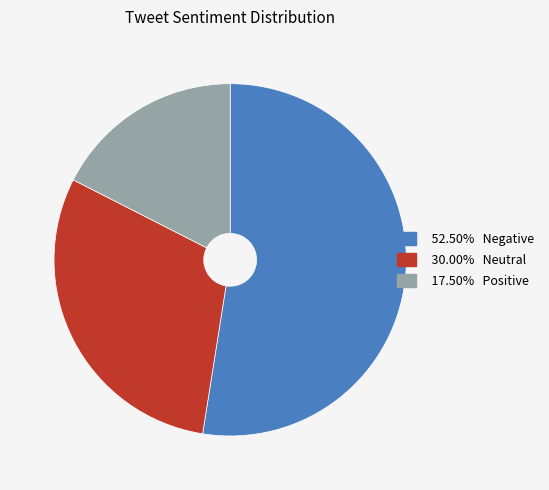

Is there a majority slice in this chart?

Yes